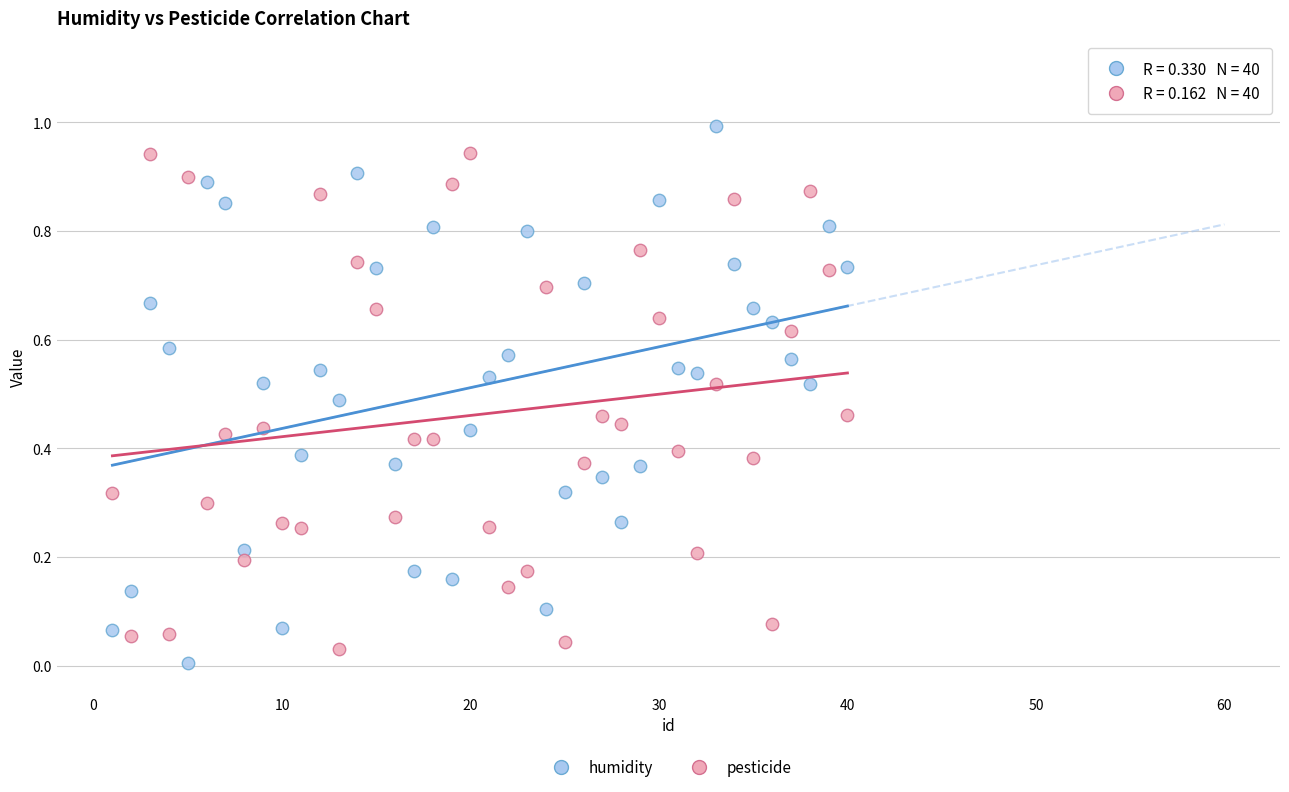

Which series reaches the maximum Y coordinate?

humidity